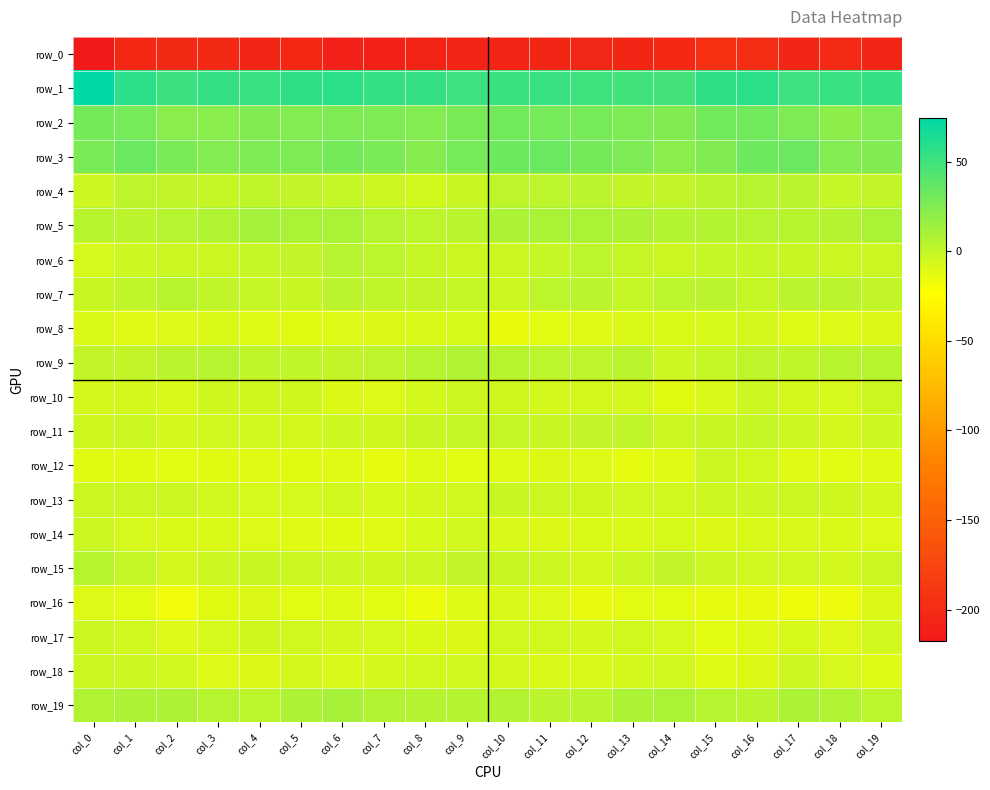

How many values in the row_5 series are below 5?

8